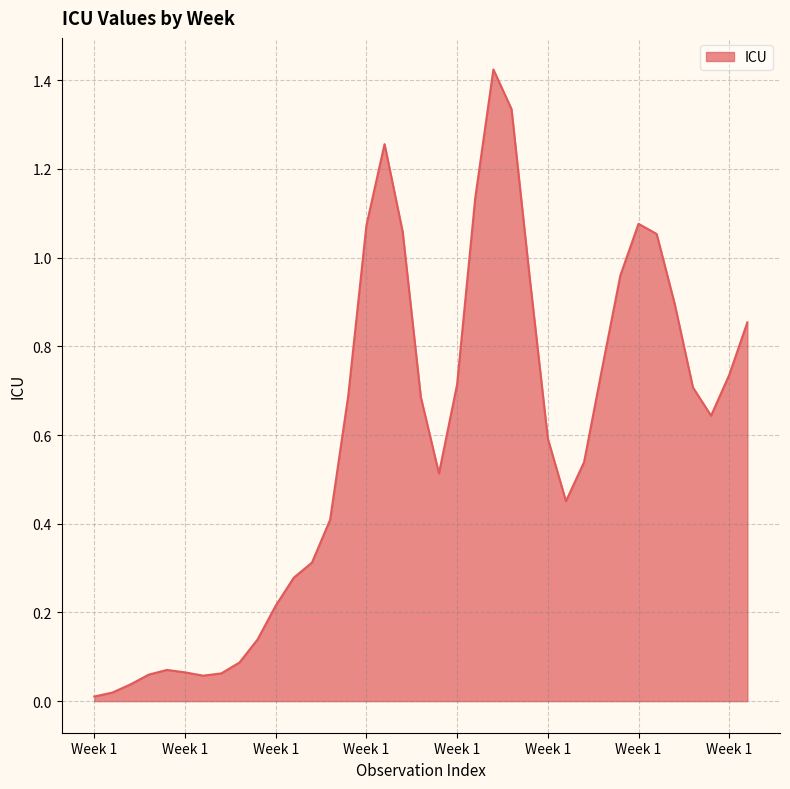

True or false: there are more than 1 points higher than both neighbors.

True